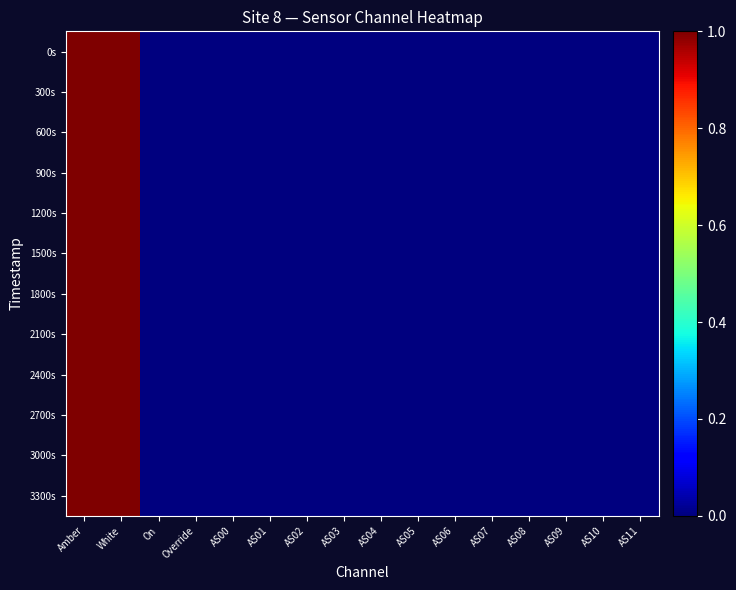

Reading right to left, list all the values displayed in this chart.

0s: AS11=0	AS10=0	AS09=0	AS08=0	AS07=0	AS06=0	AS05=0	AS04=0	AS03=0	AS02=0	AS01=0	AS00=0	Override=0	On=0	White=1	Amber=1
300s: AS11=0	AS10=0	AS09=0	AS08=0	AS07=0	AS06=0	AS05=0	AS04=0	AS03=0	AS02=0	AS01=0	AS00=0	Override=0	On=0	White=1	Amber=1
600s: AS11=0	AS10=0	AS09=0	AS08=0	AS07=0	AS06=0	AS05=0	AS04=0	AS03=0	AS02=0	AS01=0	AS00=0	Override=0	On=0	White=1	Amber=1
900s: AS11=0	AS10=0	AS09=0	AS08=0	AS07=0	AS06=0	AS05=0	AS04=0	AS03=0	AS02=0	AS01=0	AS00=0	Override=0	On=0	White=1	Amber=1
1200s: AS11=0	AS10=0	AS09=0	AS08=0	AS07=0	AS06=0	AS05=0	AS04=0	AS03=0	AS02=0	AS01=0	AS00=0	Override=0	On=0	White=1	Amber=1
1500s: AS11=0	AS10=0	AS09=0	AS08=0	AS07=0	AS06=0	AS05=0	AS04=0	AS03=0	AS02=0	AS01=0	AS00=0	Override=0	On=0	White=1	Amber=1
1800s: AS11=0	AS10=0	AS09=0	AS08=0	AS07=0	AS06=0	AS05=0	AS04=0	AS03=0	AS02=0	AS01=0	AS00=0	Override=0	On=0	White=1	Amber=1
2100s: AS11=0	AS10=0	AS09=0	AS08=0	AS07=0	AS06=0	AS05=0	AS04=0	AS03=0	AS02=0	AS01=0	AS00=0	Override=0	On=0	White=1	Amber=1
2400s: AS11=0	AS10=0	AS09=0	AS08=0	AS07=0	AS06=0	AS05=0	AS04=0	AS03=0	AS02=0	AS01=0	AS00=0	Override=0	On=0	White=1	Amber=1
2700s: AS11=0	AS10=0	AS09=0	AS08=0	AS07=0	AS06=0	AS05=0	AS04=0	AS03=0	AS02=0	AS01=0	AS00=0	Override=0	On=0	White=1	Amber=1
3000s: AS11=0	AS10=0	AS09=0	AS08=0	AS07=0	AS06=0	AS05=0	AS04=0	AS03=0	AS02=0	AS01=0	AS00=0	Override=0	On=0	White=1	Amber=1
3300s: AS11=0	AS10=0	AS09=0	AS08=0	AS07=0	AS06=0	AS05=0	AS04=0	AS03=0	AS02=0	AS01=0	AS00=0	Override=0	On=0	White=1	Amber=1